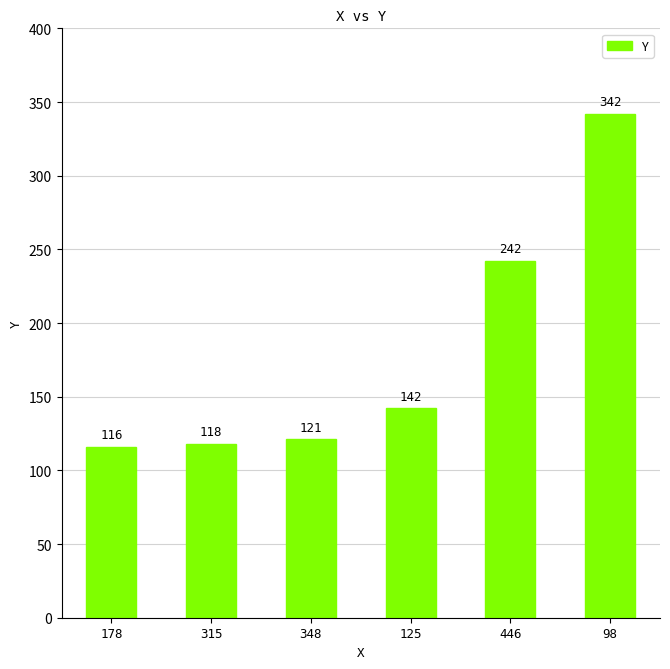

What is the label of the 4th bar from the left?

125